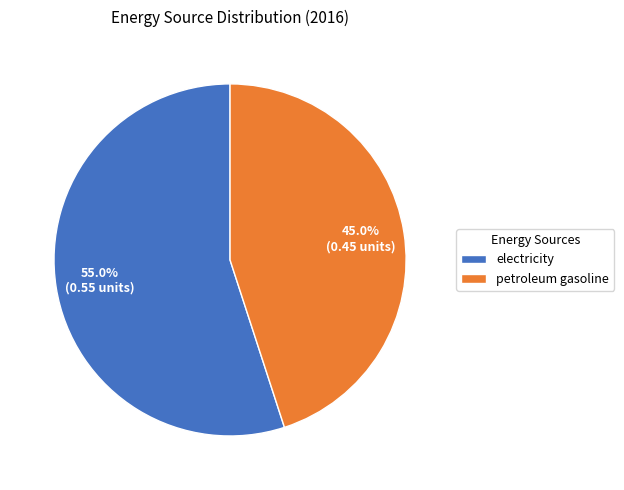

Rank the categories by value from lowest to highest.

petroleum gasoline, electricity